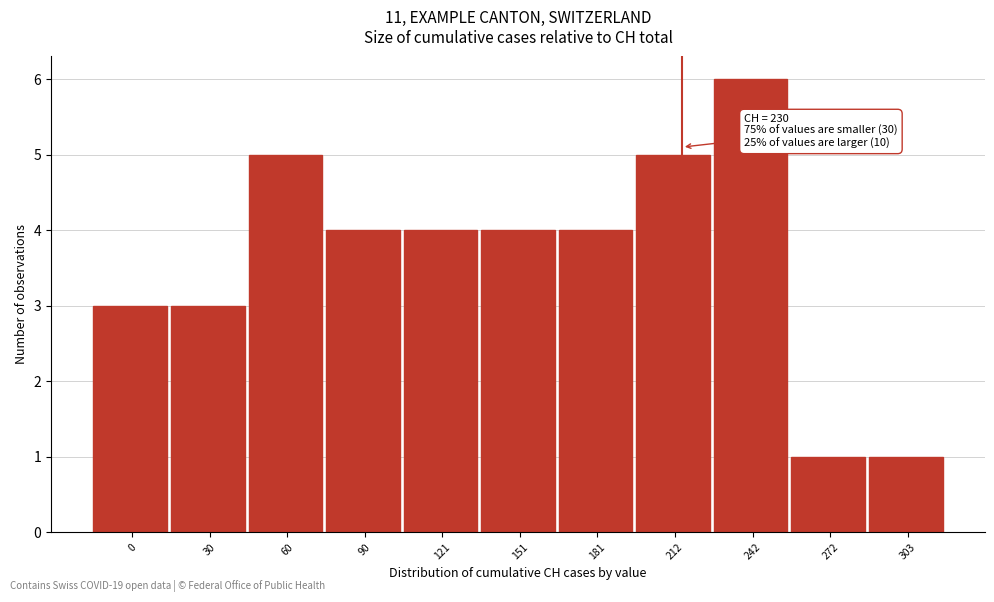

Reading right to left, list all the values displayed in this chart.

303=1	272=1	242=6	212=5	181=4	151=4	121=4	90=4	60=5	30=3	0=3